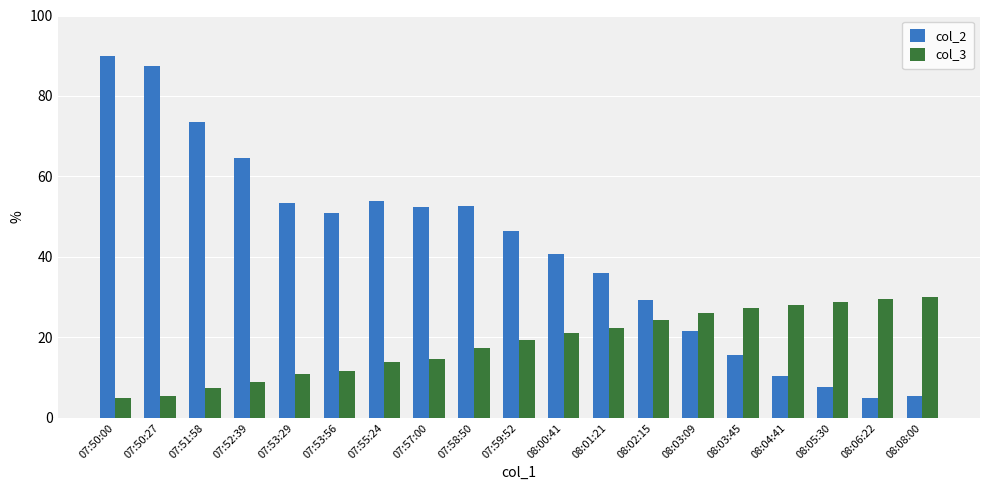

Are the bars grouped side by side (vs. stacked)?

Yes